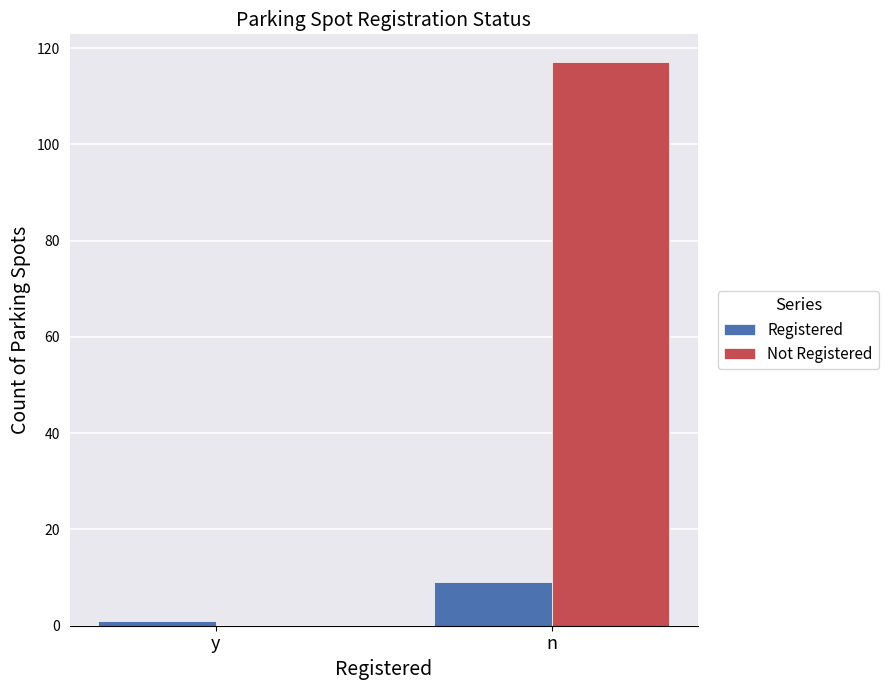

Are the bars grouped side by side (vs. stacked)?

Yes